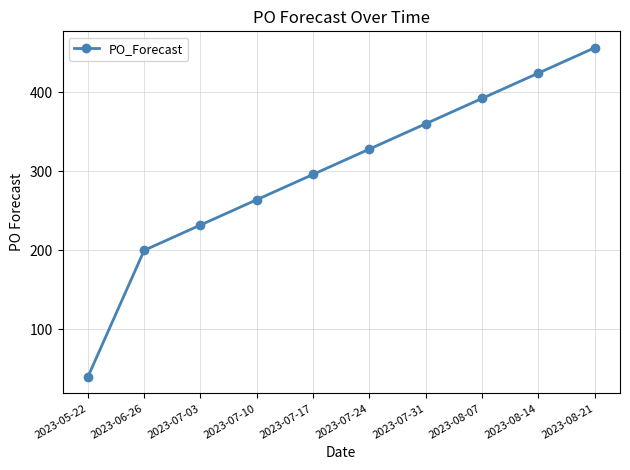

True or false: the data shows 296 at 2023-07-17.

True